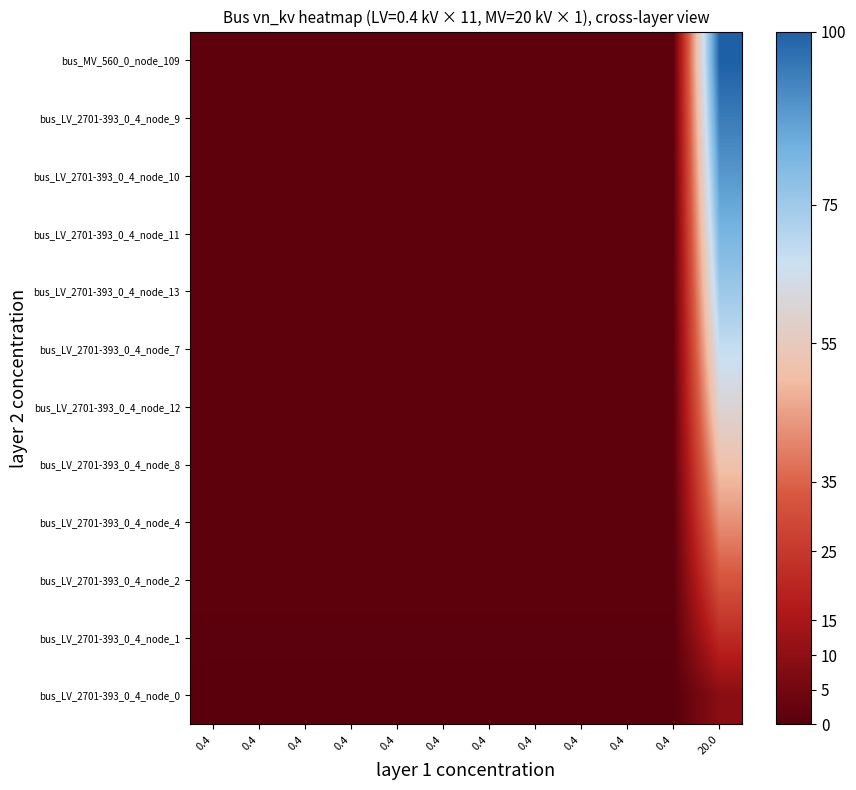

At which category is the sum across all series the highest?

20.0